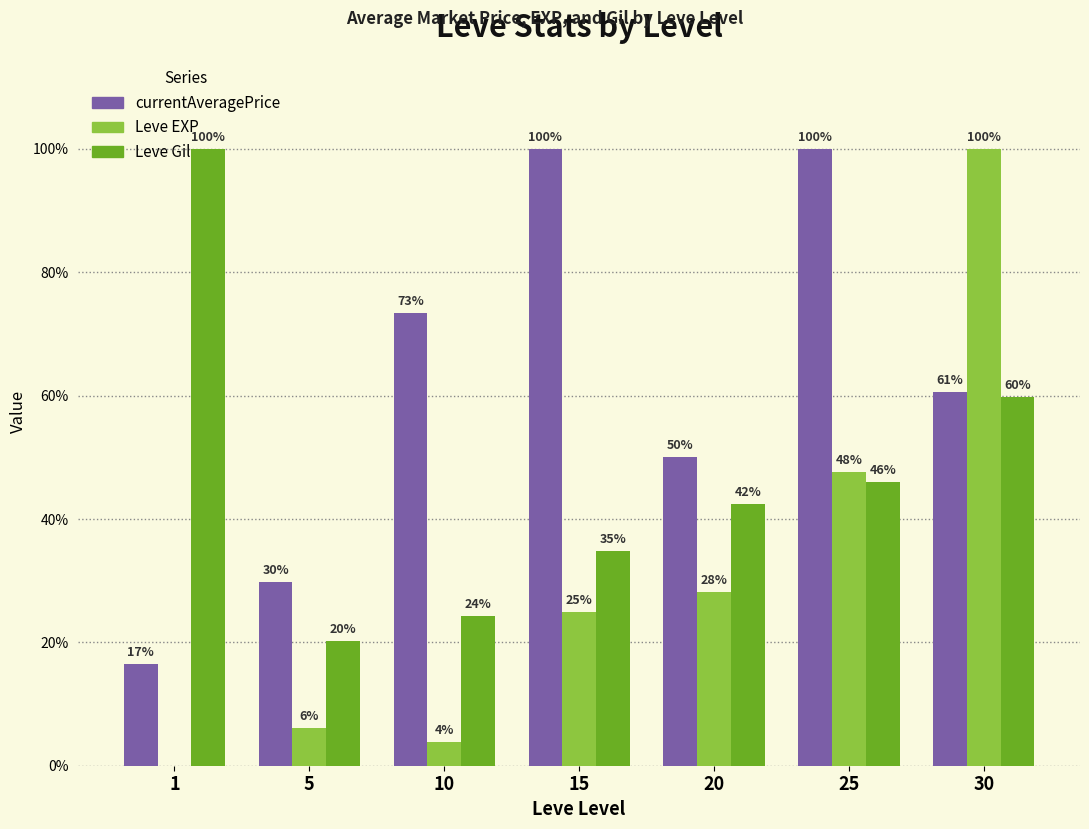

Are the bars grouped side by side (vs. stacked)?

Yes